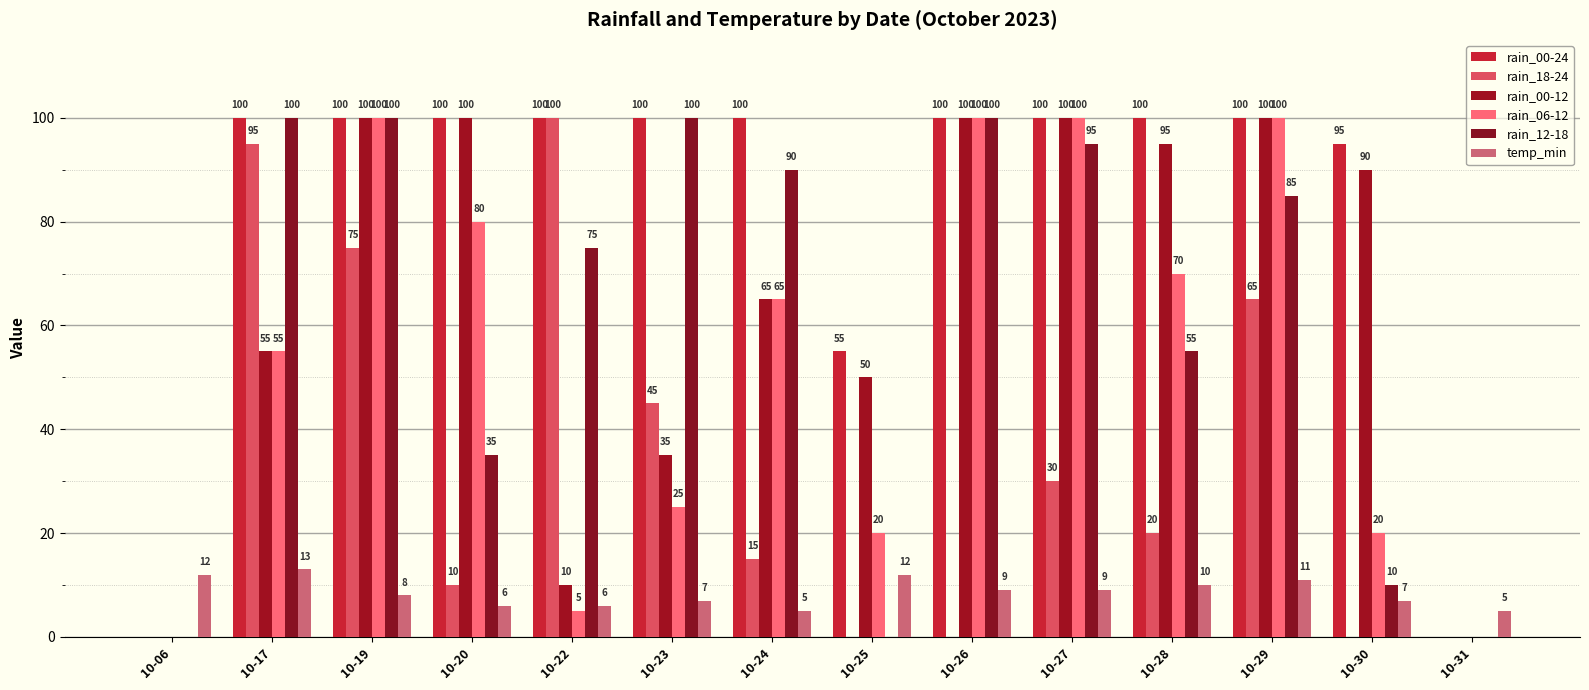

What are all the series names shown in the legend?

rain_00-24, rain_18-24, rain_00-12, rain_06-12, rain_12-18, temp_min